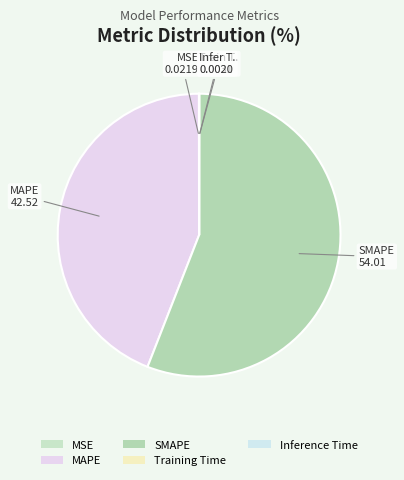

Does Inference Time represent more than half of the total?

No